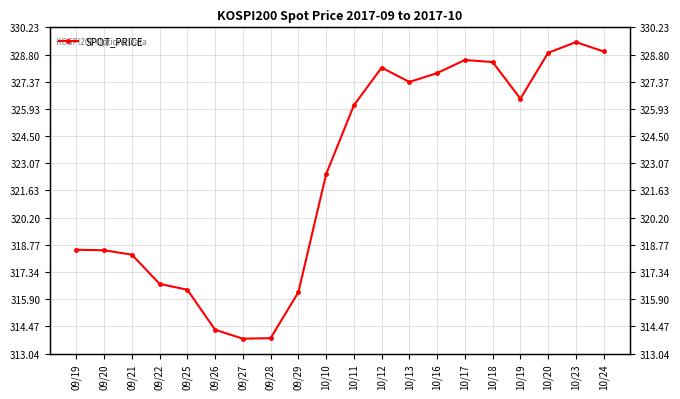

What is the sum of the values at 09/20 and 10/11?

644.6